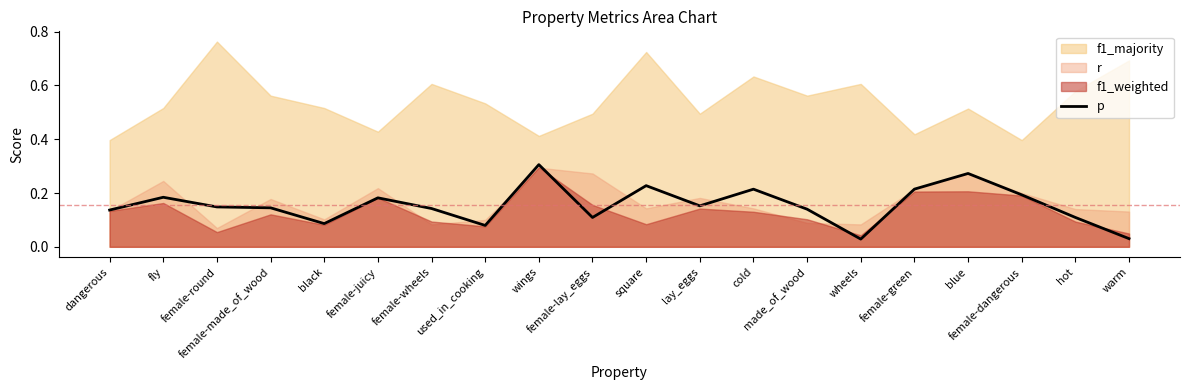

The value at used_in_cooking is 0.1. True or false?

True